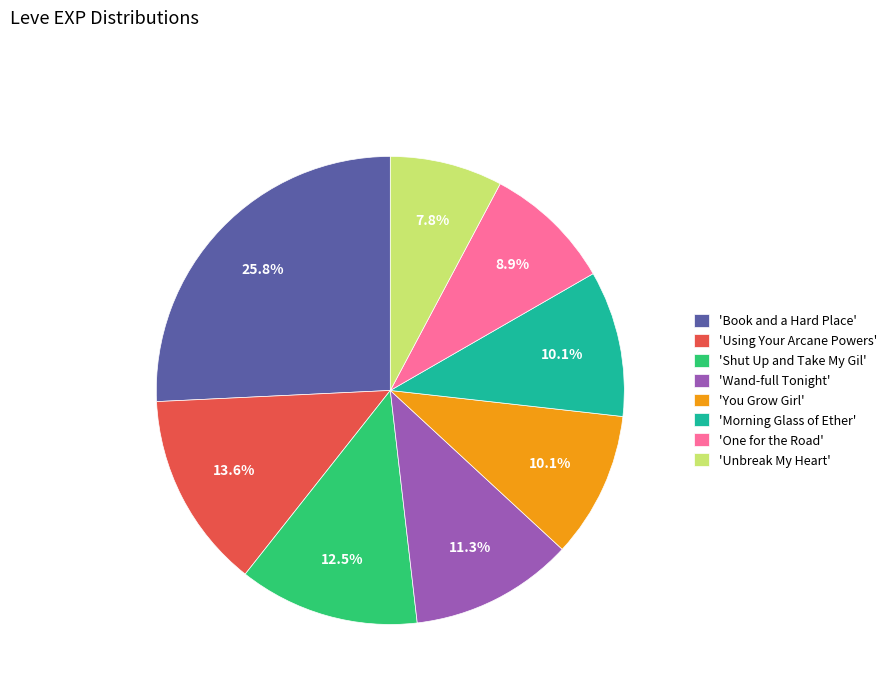

Which slice is the smallest?

'Unbreak My Heart'